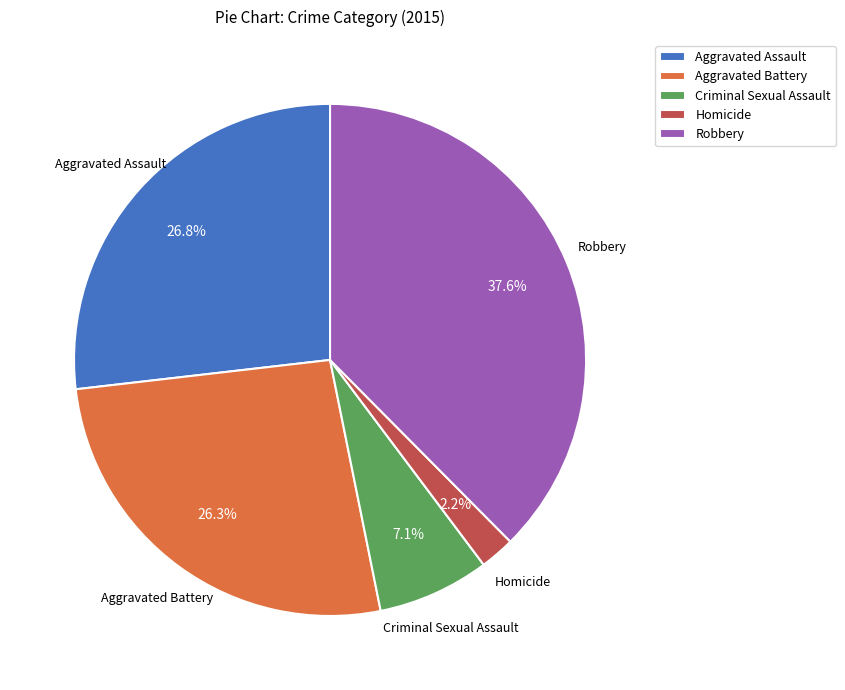

What is the total percentage of Aggravated Battery and Homicide?

28.5%